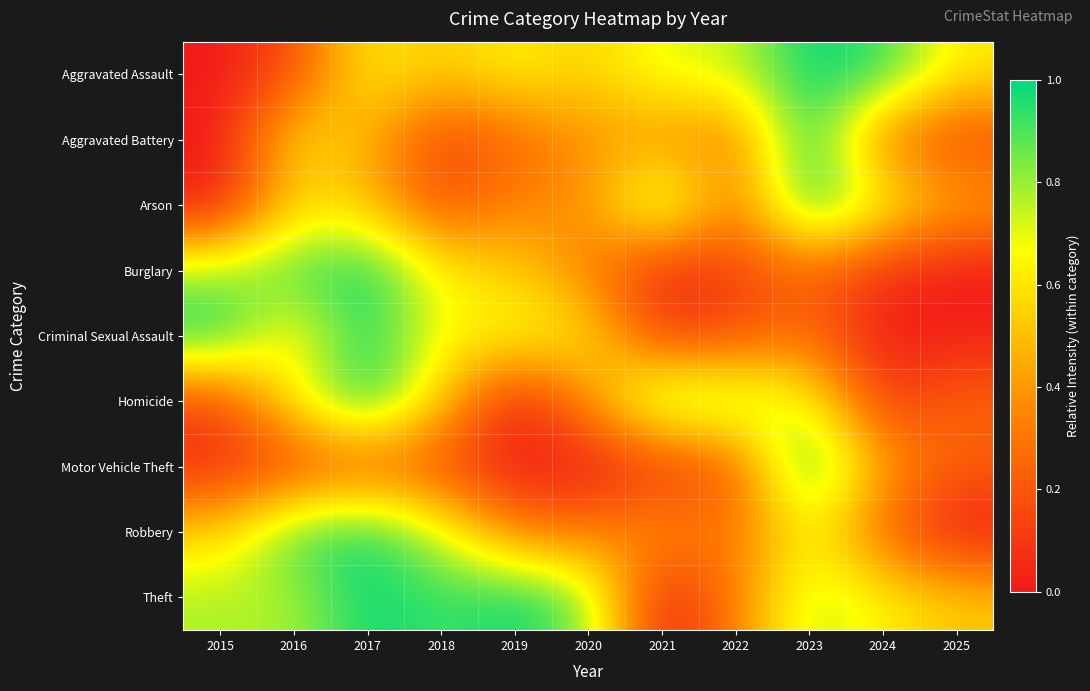

What is the total value across all series at 2021?

3.5